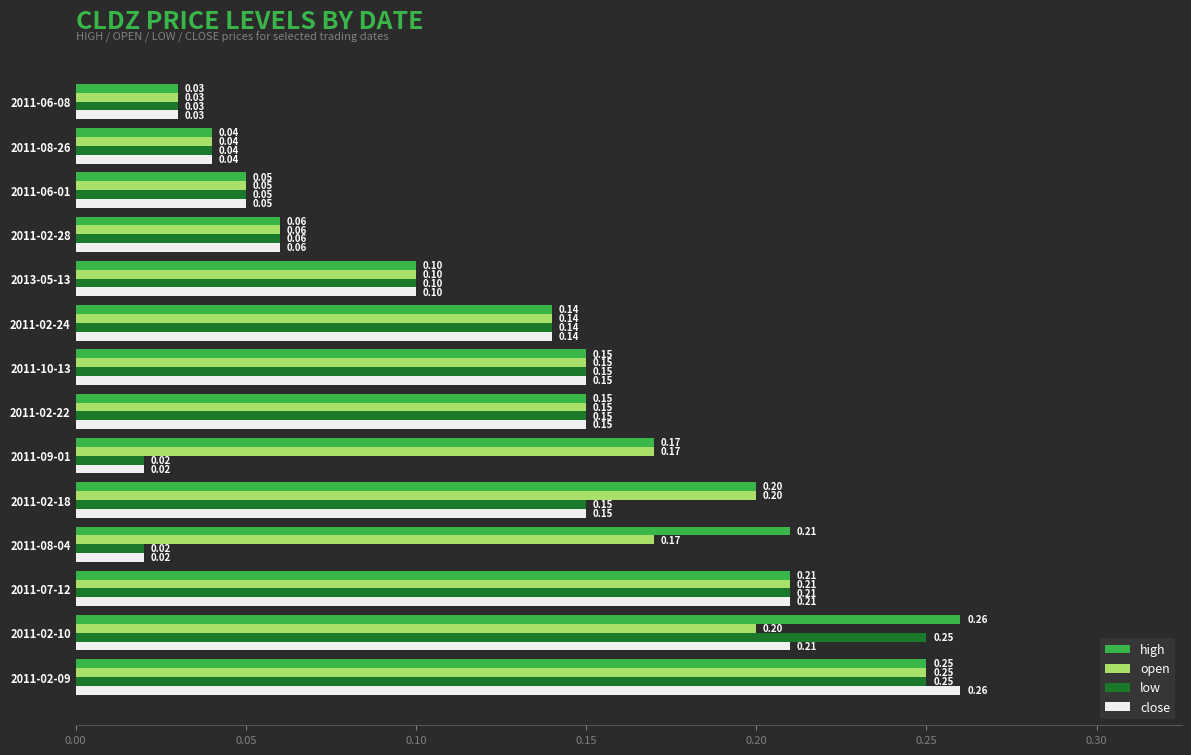

What is the total value across all series at 2011-02-22?

0.6